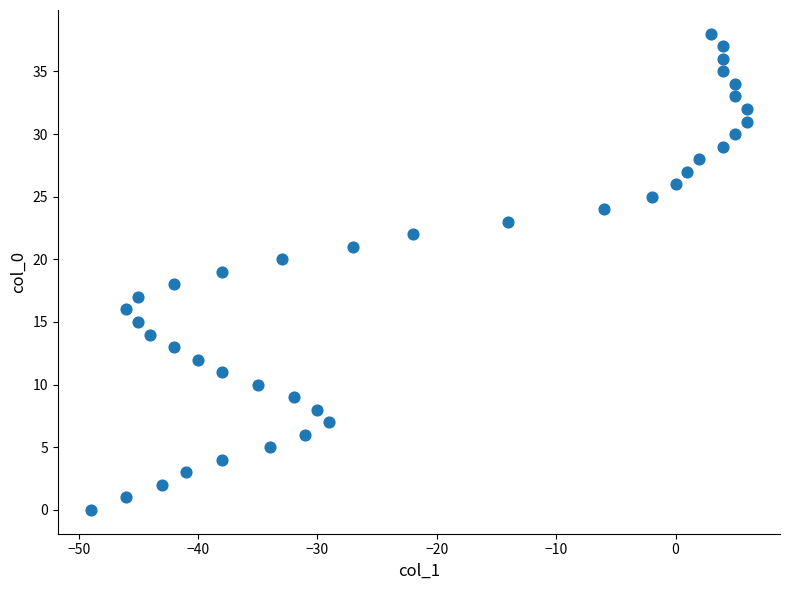

What is the range of Y values (max minus min)?

38